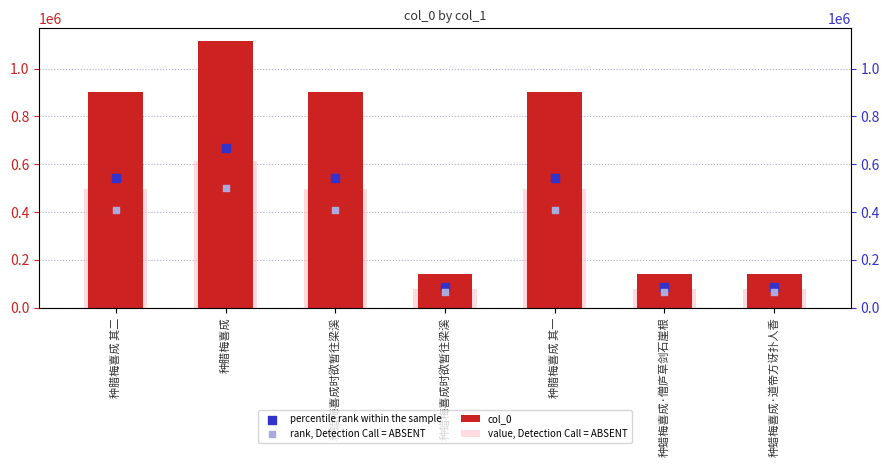

What is the total value across all series at 种蜡梅喜成·道帝方讶扑人香?

366535.0